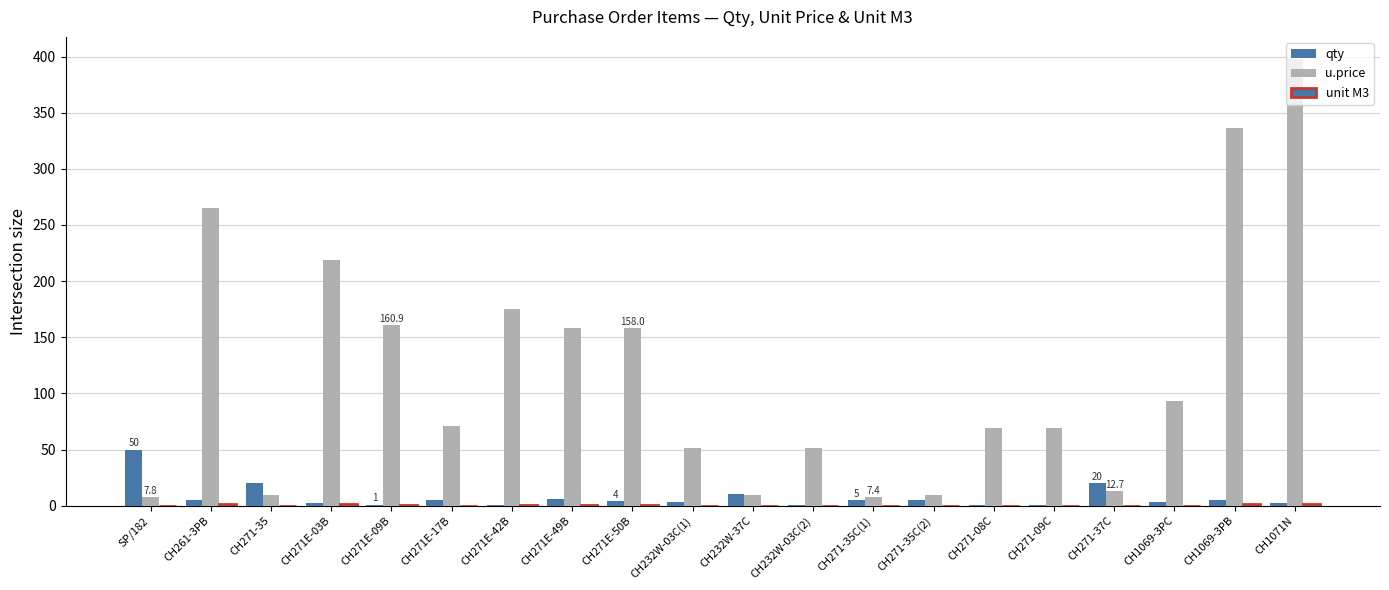

Does the chart contain stacked bars?

No